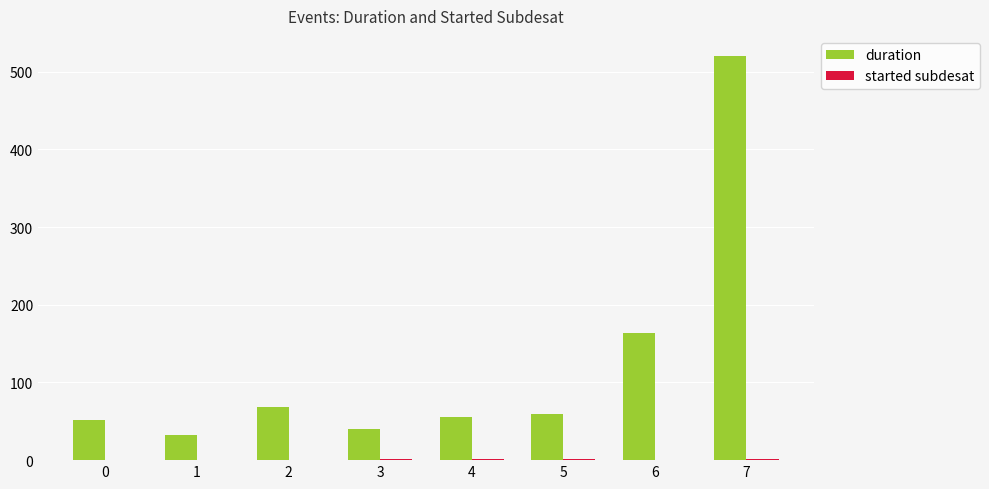

Are the bars grouped side by side (vs. stacked)?

Yes